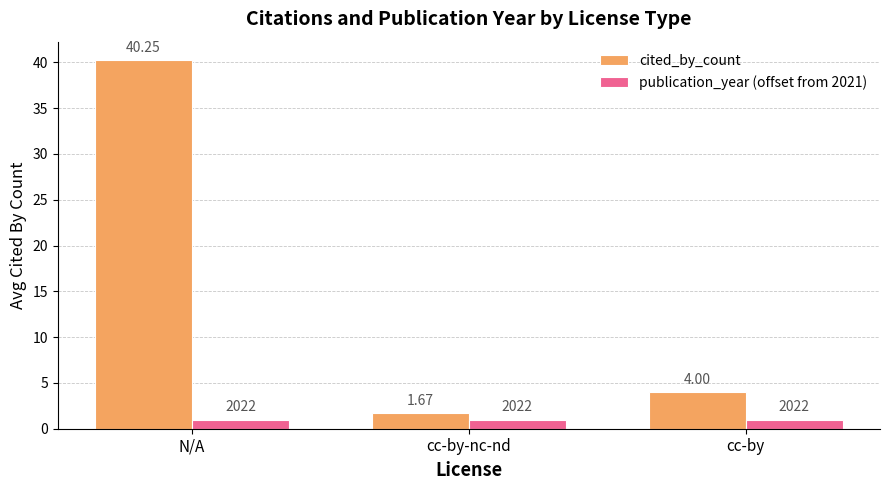

Which series has the widest spread of values?

cited_by_count